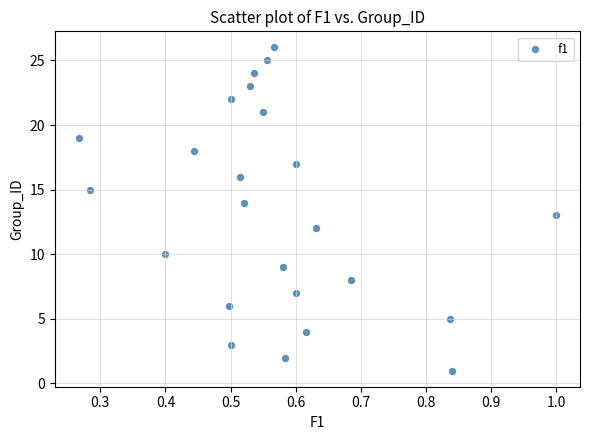

What is the range of Y values (max minus min)?

25